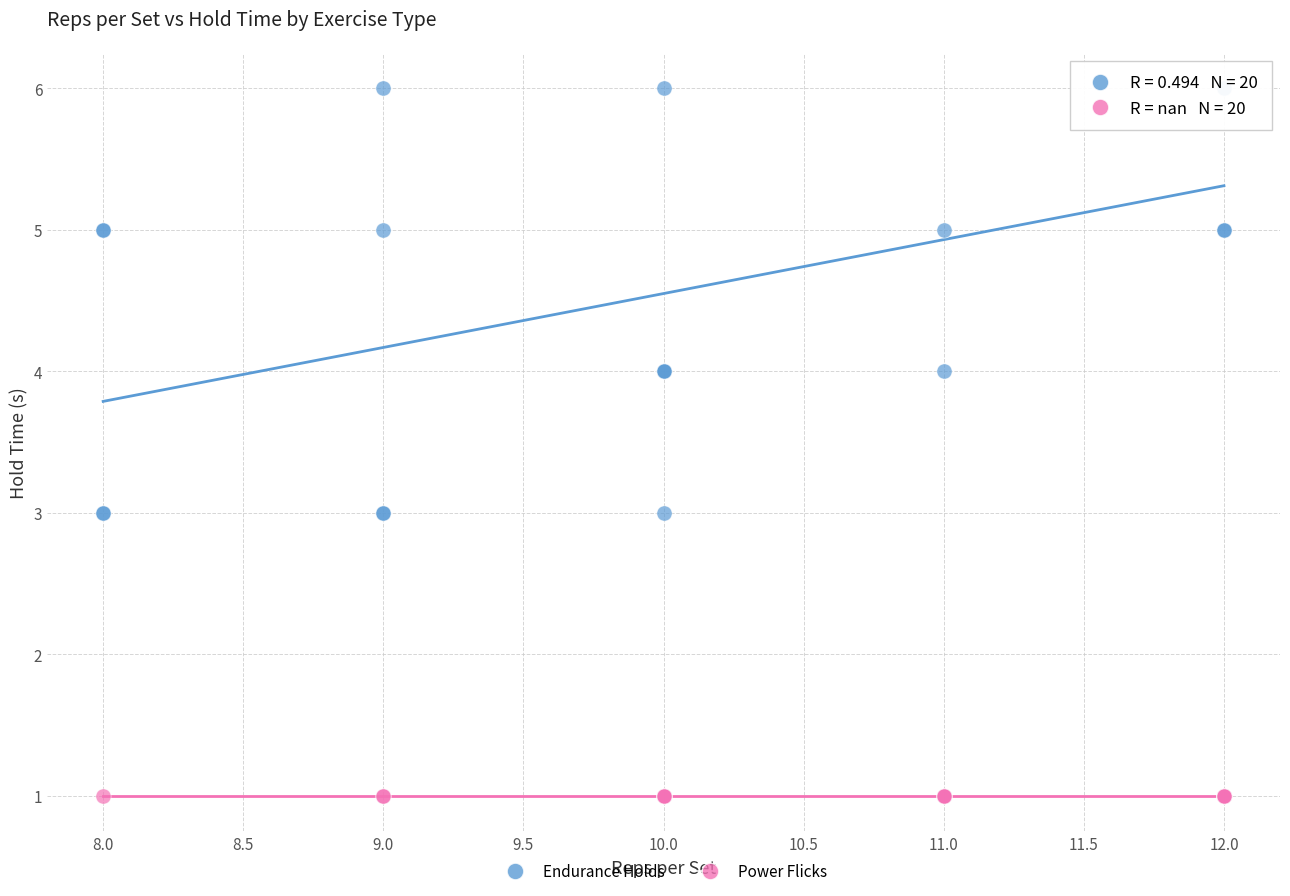

Which series reaches the maximum Y coordinate?

Endurance Holds